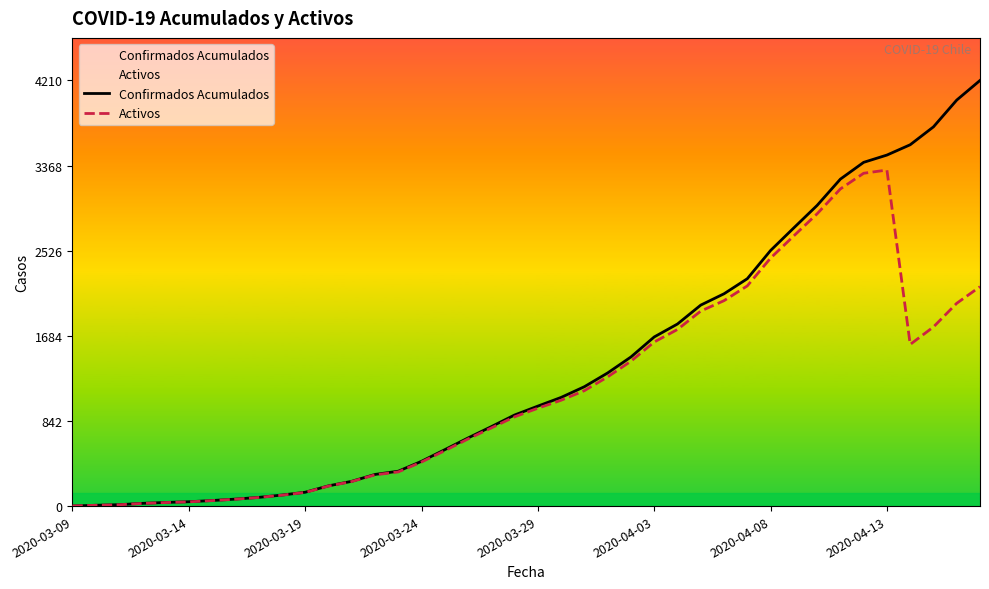

What is the greatest value displayed?

4210